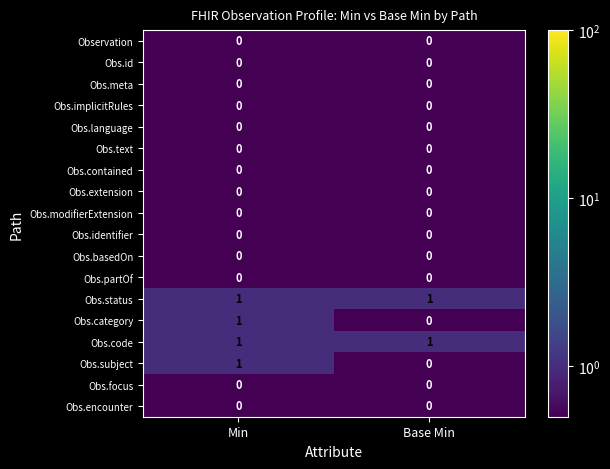

The Obs.modifierExtension series shows 0 at Min. True or false?

True